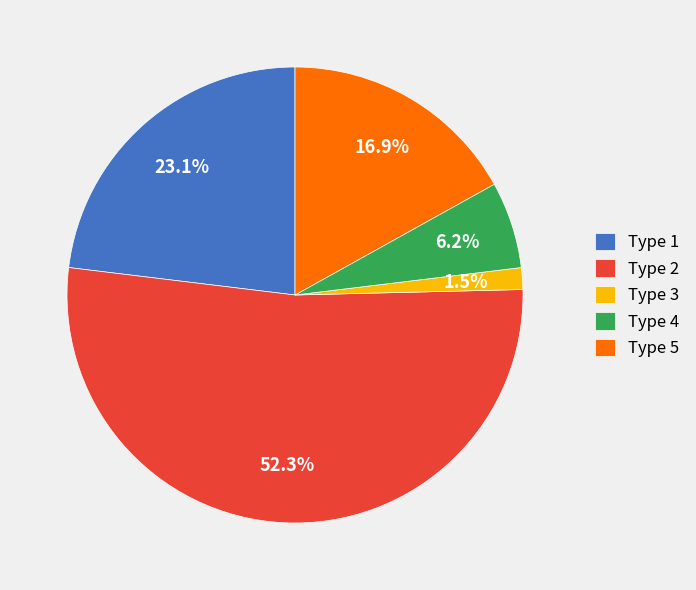

Between Type 4 and Type 2, which is larger?

Type 2